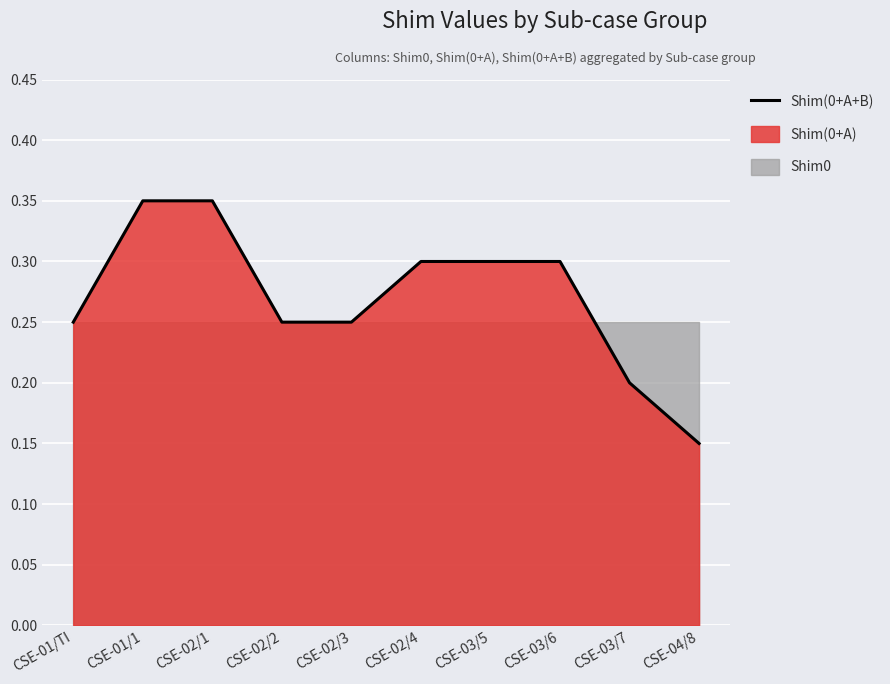

What is the average value?

0.3